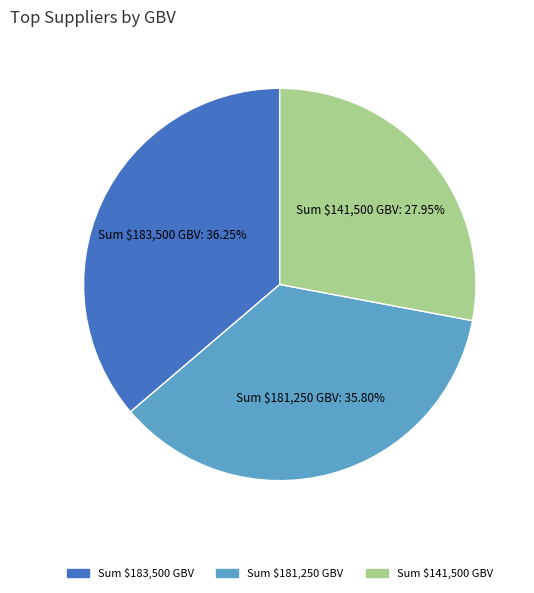

Is there a majority slice in this chart?

No